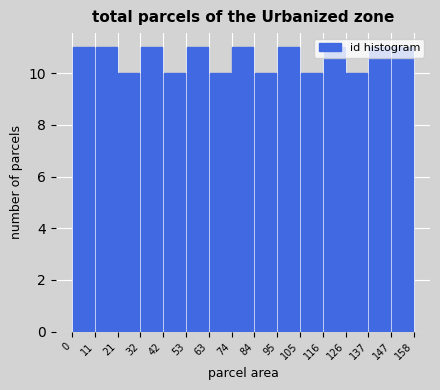

How tall is the bar that spans 42 to 53 on the x-axis? The values are not printed on the chart, so give them approximately, as read against the axis.

10